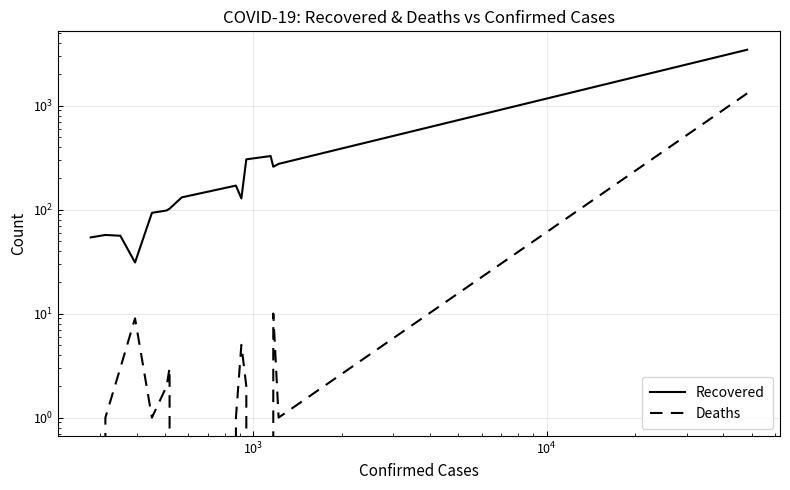

At how many categories does at least one series exceed 668?

1